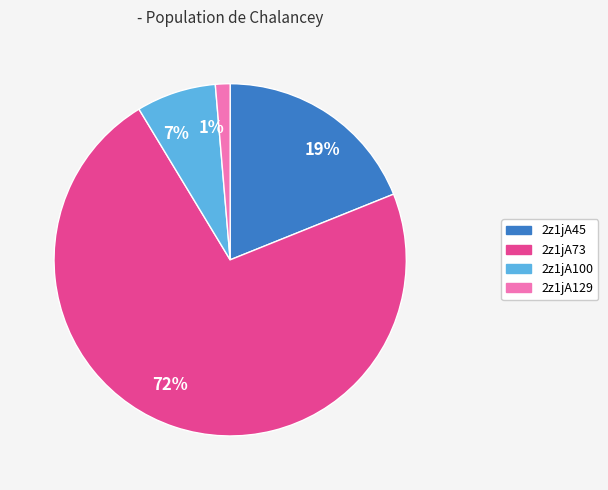

The 2z1jA73 slice represents 72% of the pie. True or false?

True